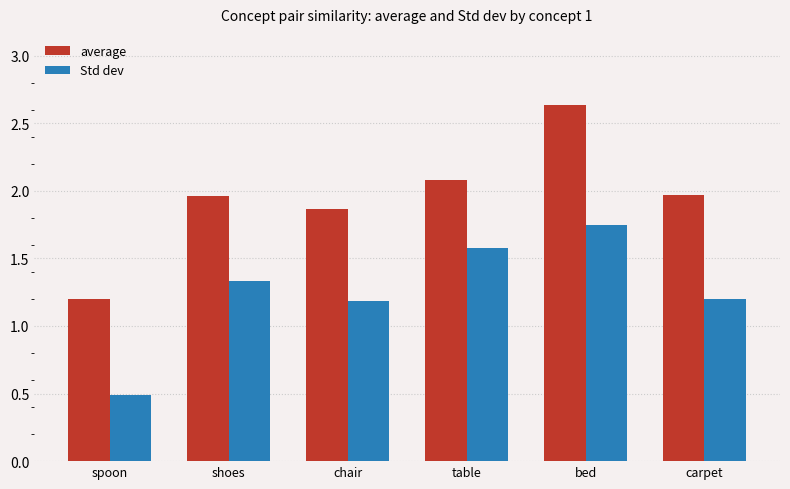

What is the spread (max minus min) of values at chair?

0.7